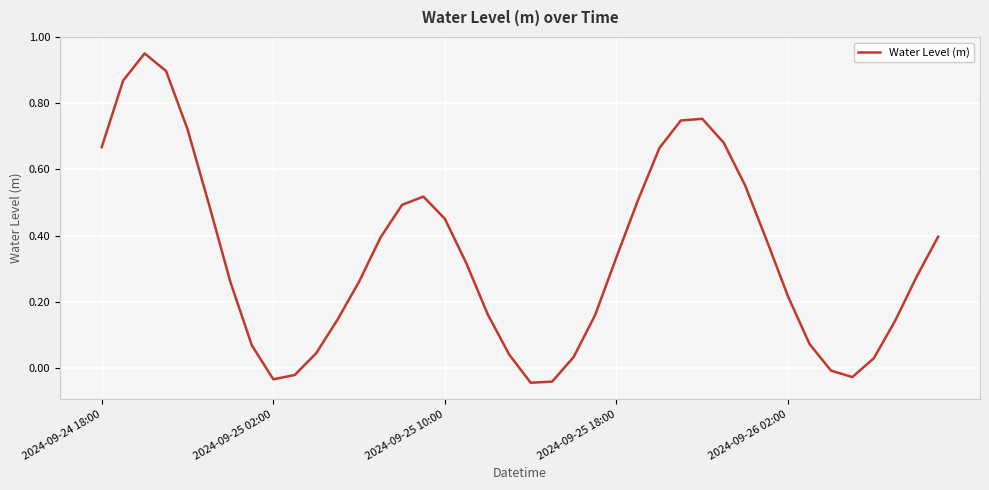

How many lines are shown in the chart?

1